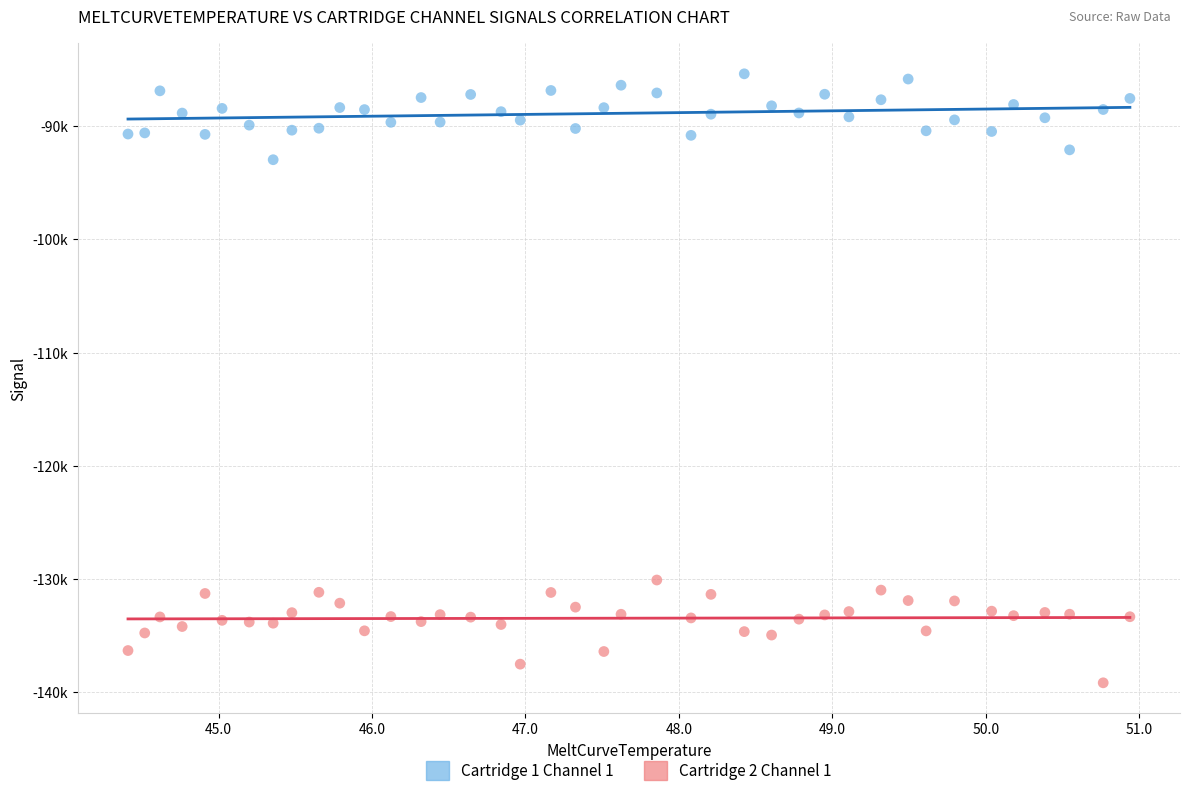

What are all the series names shown in the legend?

Cartridge 1 Channel 1, Cartridge 2 Channel 1